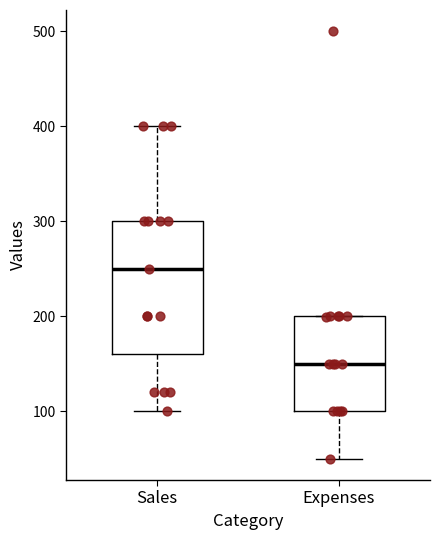

Reading left to right, read every box against the y-axis: the position of its median line, the range the box covers, and the ends of its whiskers. The values are not printed on the chart, so give them approximately, as read against the axis.

Sales: median 250, box 160 to 300, whiskers 100 to 400
Expenses: median 150, box 100 to 200, whiskers 50 to 200